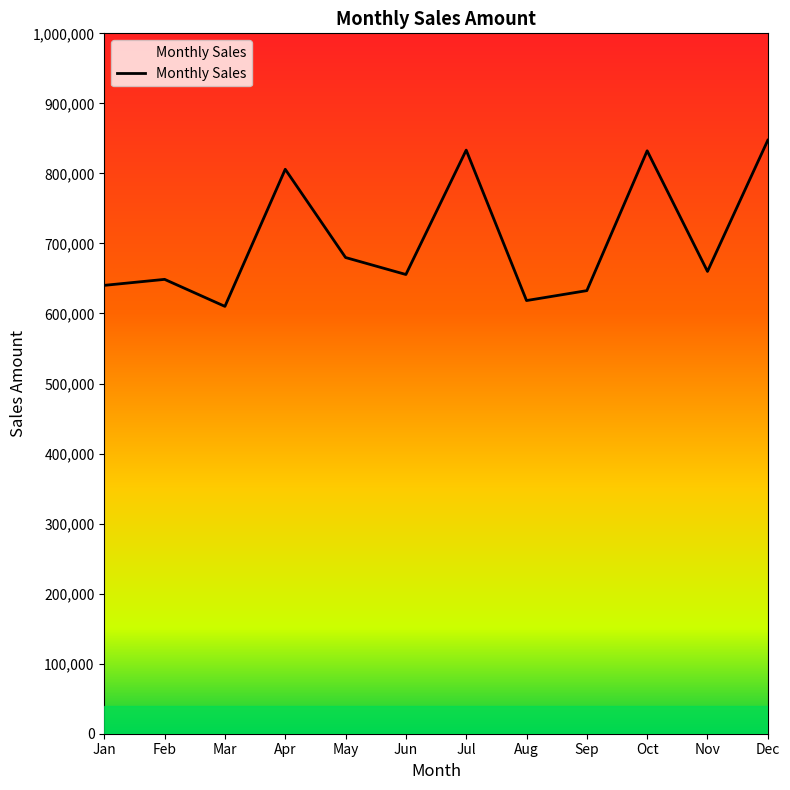

The value at Aug is 228460. True or false?

False